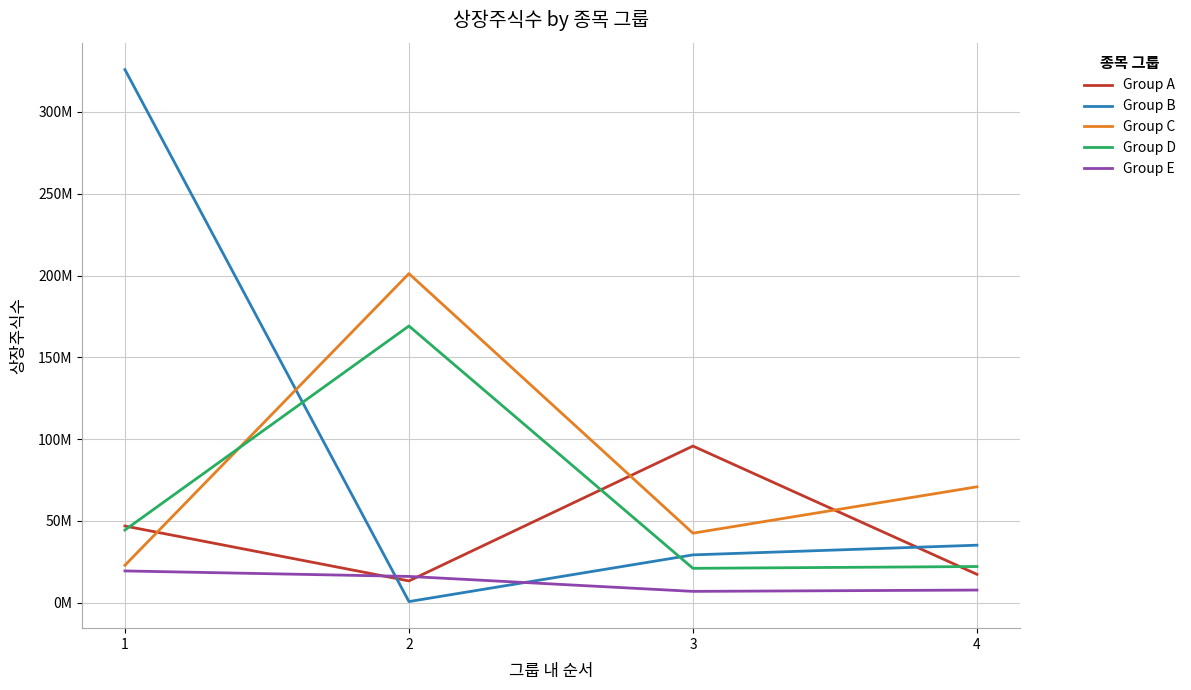

What are all the series names shown in the legend?

Group A, Group B, Group C, Group D, Group E